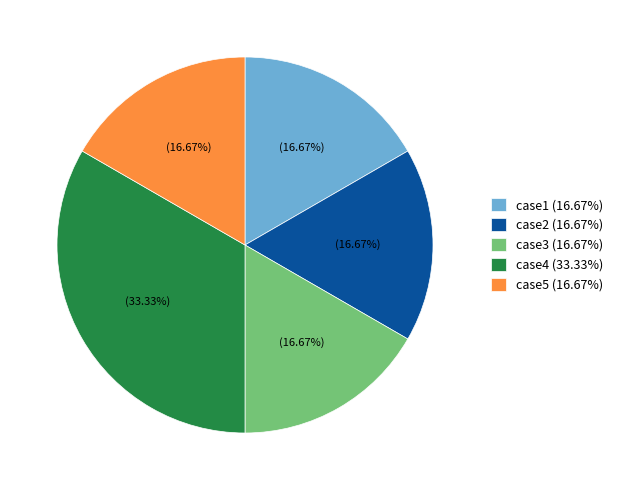

Is case1 (16.67%) the majority of the pie?

No